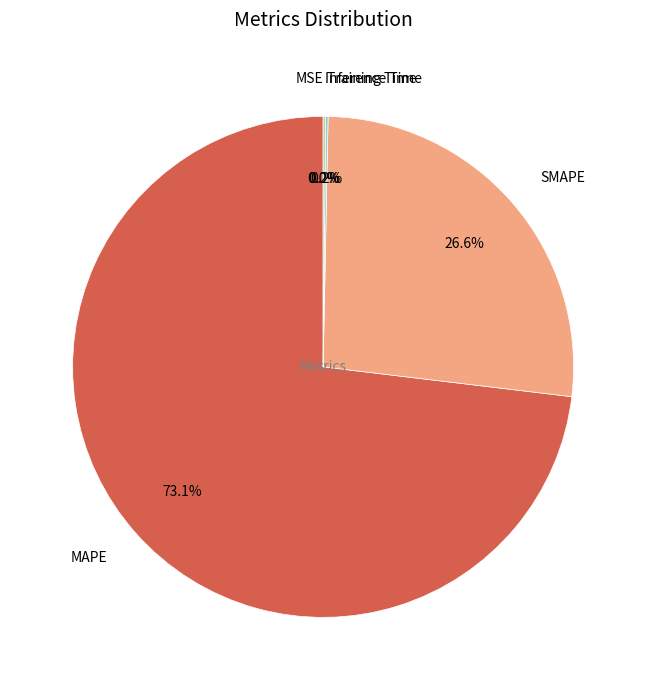

Which slice is the largest?

MAPE